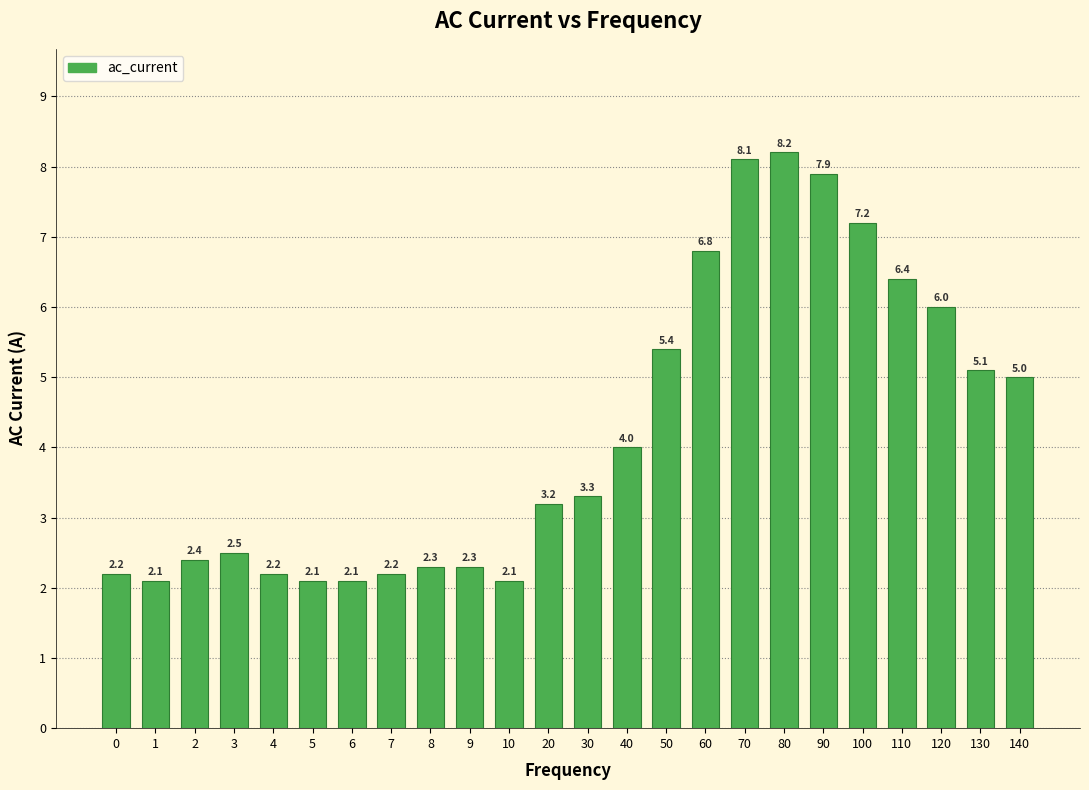

Reading left to right, transcribe all the data shown in this chart.

2.2	2.1	2.4	2.5	2.2	2.1	2.1	2.2	2.3	2.3	2.1	3.2	3.3	4.0	5.4	6.8	8.1	8.2	7.9	7.2	6.4	6.0	5.1	5.0